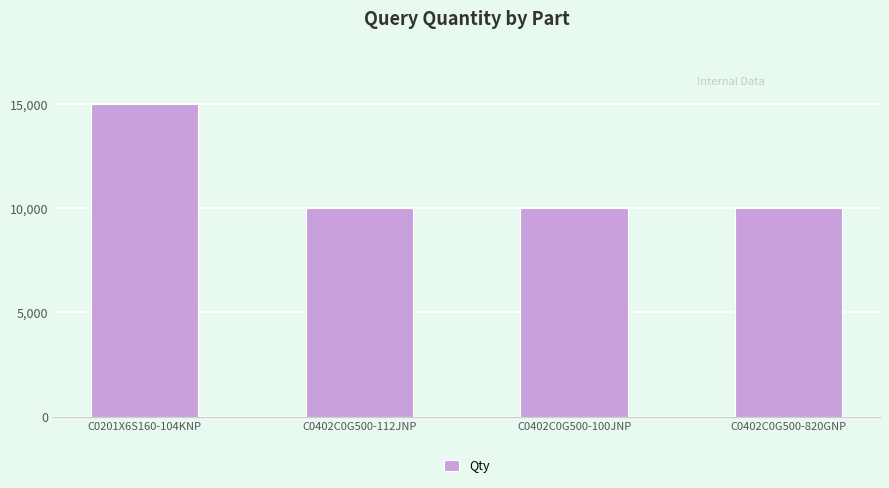

Is it true that the value at C0402C0G500-820GNP is 10000?

True